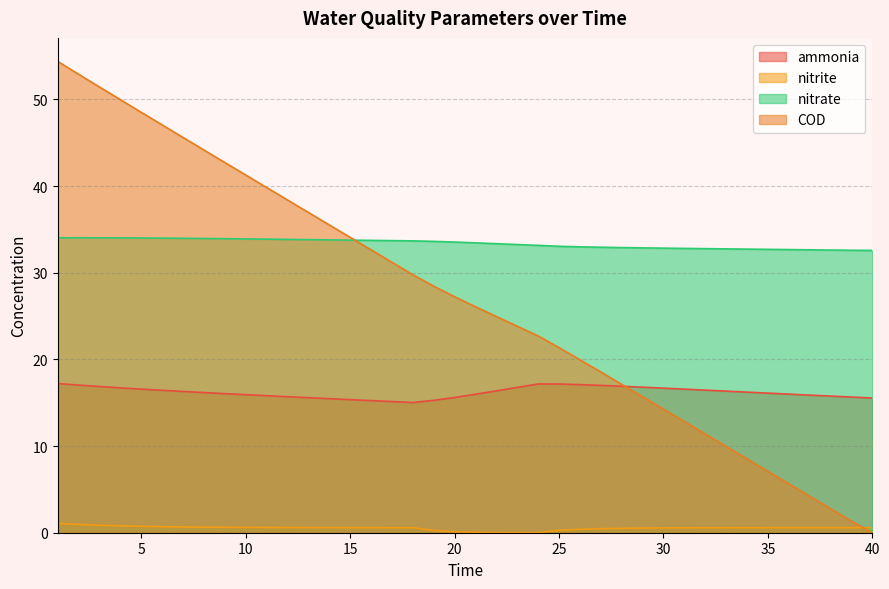

Reading left to right, transcribe all the data shown in this chart.

ammonia: 17.2	17.0	16.9	16.7	16.6	16.4	16.3	16.2	16.0	15.9	15.8	15.7	15.6	15.5	15.4	15.2	15.1	15.0	15.3	15.6	16.0	16.4	16.8	17.2	17.2	17.1	17.0	16.9	16.8	16.7	16.6	16.5	16.3	16.2	16.1	16.0	15.9	15.8	15.7	15.5
nitrite: 1.1	1.0	0.9	0.8	0.7	0.7	0.7	0.6	0.6	0.6	0.6	0.6	0.6	0.6	0.6	0.6	0.6	0.6	0.3	0.1	0.0	0.0	0.0	0.0	0.3	0.4	0.5	0.5	0.5	0.6	0.6	0.6	0.6	0.6	0.6	0.6	0.6	0.6	0.6	0.6
nitrate: 34.0	34.0	34.0	34.0	34.0	34.0	34.0	34.0	33.9	33.9	33.9	33.8	33.8	33.8	33.8	33.7	33.7	33.7	33.6	33.5	33.5	33.4	33.3	33.2	33.1	33.0	32.9	32.9	32.9	32.8	32.8	32.8	32.8	32.7	32.7	32.7	32.6	32.6	32.6	32.6
COD: 54.4	52.9	51.4	50.0	48.5	47.1	45.6	44.2	42.7	41.3	39.8	38.4	37.0	35.5	34.1	32.6	31.2	29.8	28.4	27.2	26.1	24.9	23.8	22.7	21.4	20.0	18.5	17.1	15.7	14.3	12.8	11.4	10.0	8.5	7.1	5.6	4.2	2.8	1.3	0.0